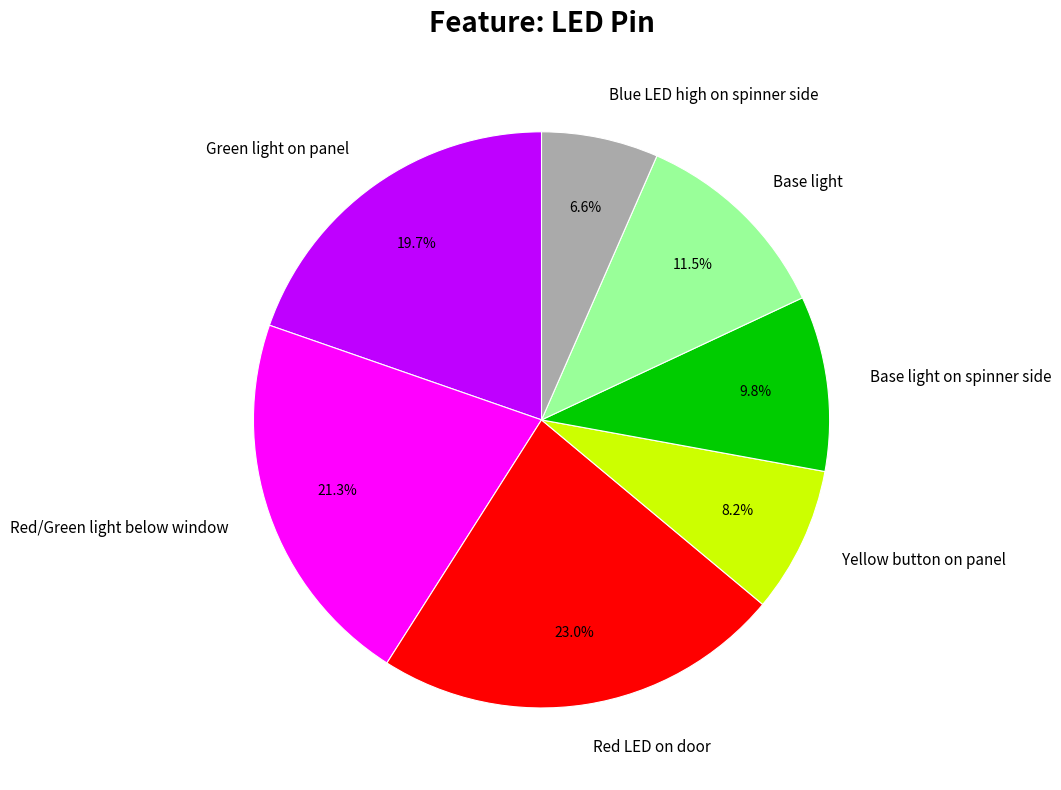

Rank the categories by value from highest to lowest.

Red LED on door, Red/Green light below window, Green light on panel, Base light, Base light on spinner side, Yellow button on panel, Blue LED high on spinner side